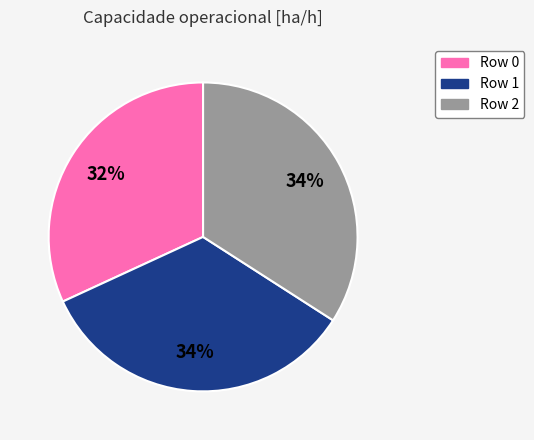

To the nearest percent, what is the combined percentage of Row 0 and Row 1?

66%